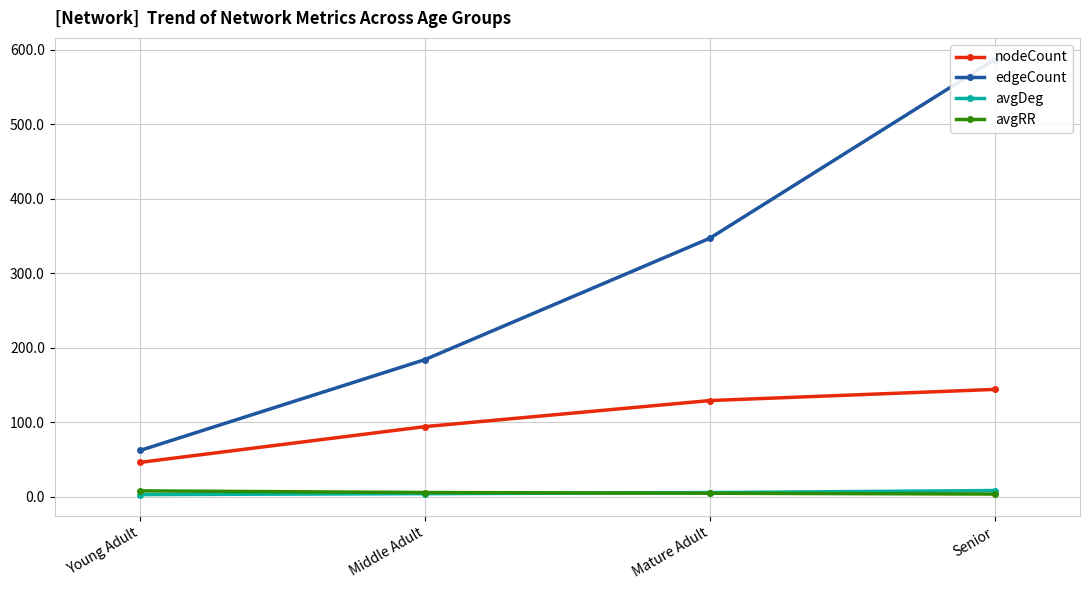

The value of edgeCount at Senior is 587.0. True or false?

True